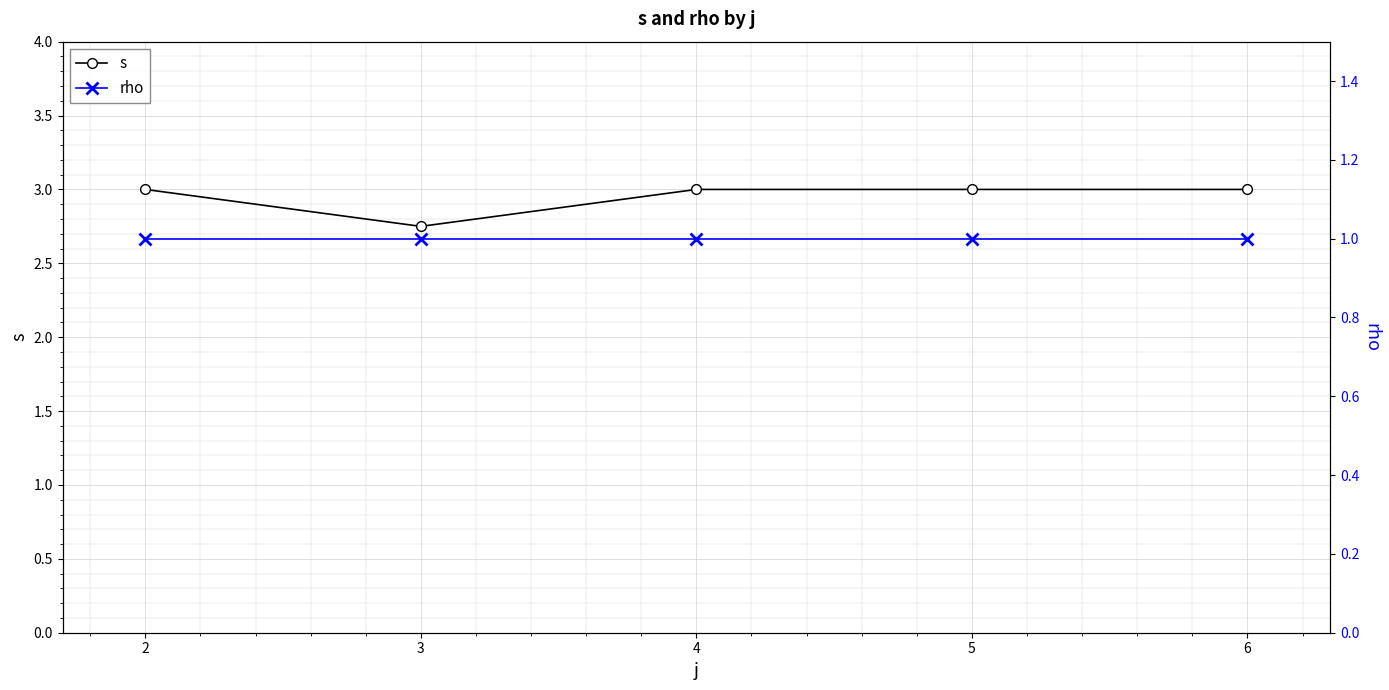

What is the smallest value displayed?

1.0